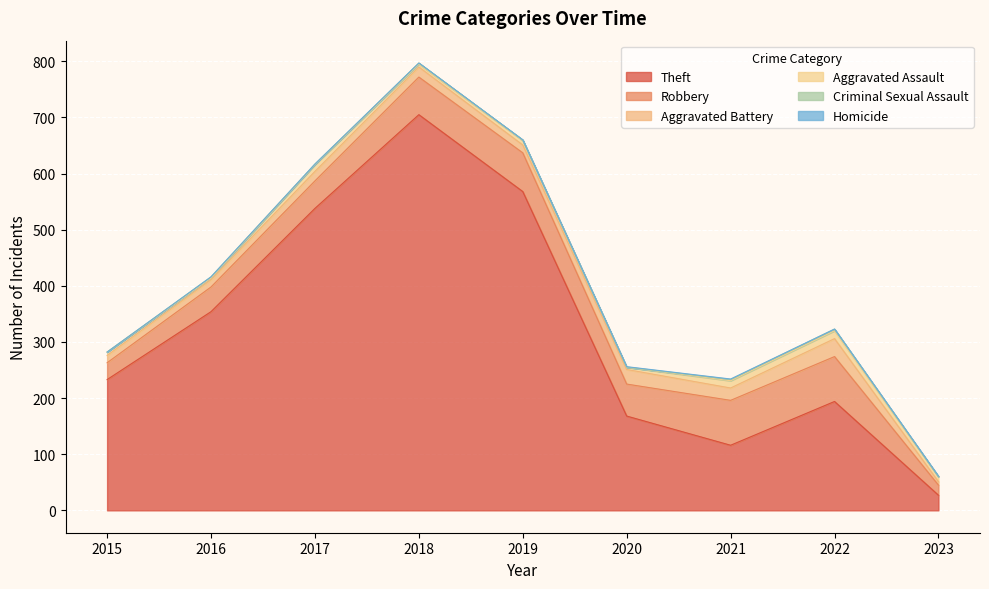

Between 2023 and 2022, which is larger?

2022